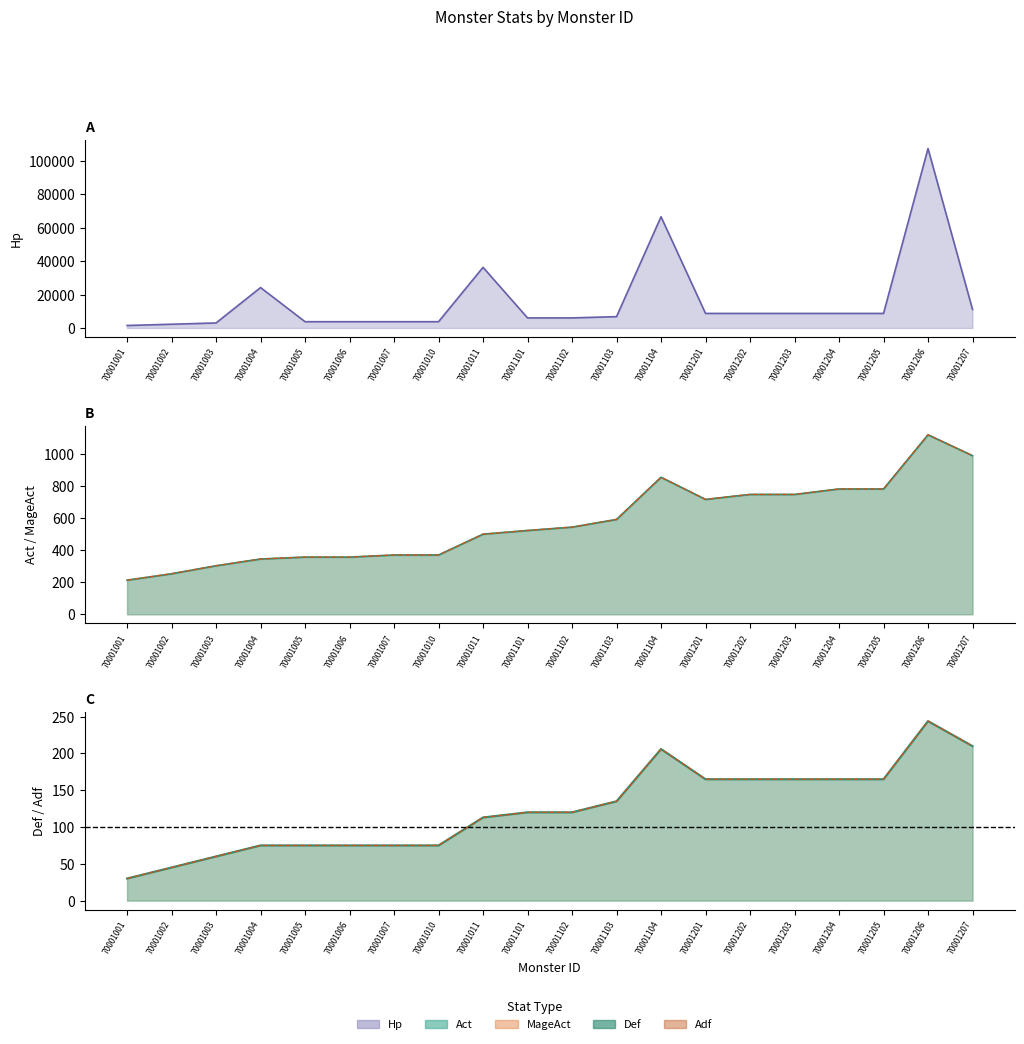

Reading left to right, what are all the values shown in this chart?

Hp: 70001001=1512	70001002=2268	70001003=3024	70001004=24192	70001005=3780	70001006=3780	70001007=3780	70001010=3780	70001011=36288	70001101=6048	70001102=6048	70001103=6804	70001104=66528	70001201=8732	70001202=8732	70001203=8732	70001204=8732	70001205=8732	70001206=107322	70001207=11113
Act: 70001001=213	70001002=253	70001003=303	70001004=345	70001005=357	70001006=357	70001007=370	70001010=370	70001011=500	70001101=523	70001102=544	70001103=592	70001104=855	70001201=717	70001202=748	70001203=748	70001204=782	70001205=782	70001206=1120	70001207=990
MageAct: 70001001=213	70001002=253	70001003=303	70001004=345	70001005=357	70001006=357	70001007=370	70001010=370	70001011=500	70001101=523	70001102=544	70001103=592	70001104=855	70001201=717	70001202=748	70001203=748	70001204=782	70001205=782	70001206=1120	70001207=990
Def: 70001001=30	70001002=45	70001003=60	70001004=75	70001005=75	70001006=75	70001007=75	70001010=75	70001011=113	70001101=120	70001102=120	70001103=135	70001104=206	70001201=165	70001202=165	70001203=165	70001204=165	70001205=165	70001206=244	70001207=210
Adf: 70001001=30	70001002=45	70001003=60	70001004=75	70001005=75	70001006=75	70001007=75	70001010=75	70001011=113	70001101=120	70001102=120	70001103=135	70001104=206	70001201=165	70001202=165	70001203=165	70001204=165	70001205=165	70001206=244	70001207=210